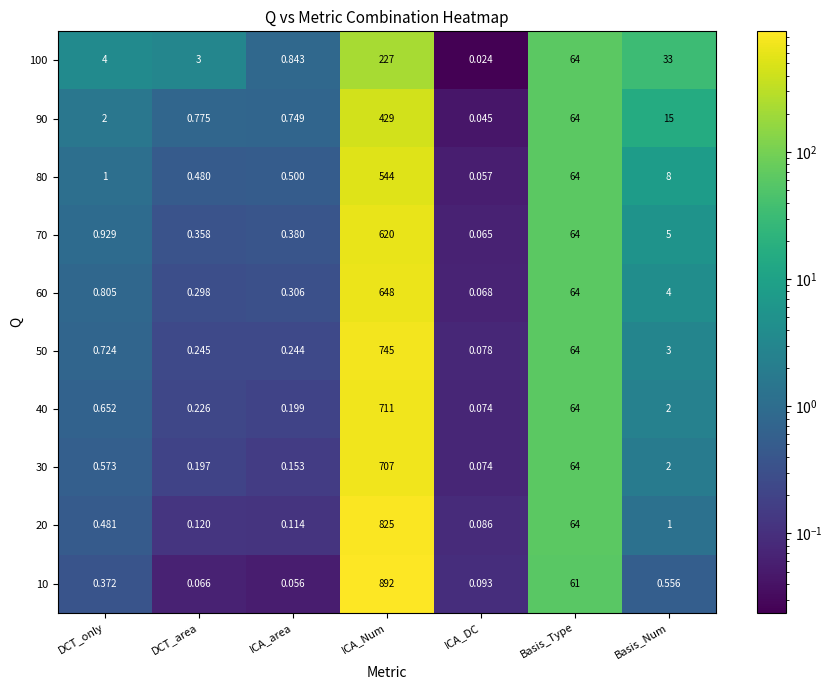

At which category is the sum across all series the highest?

ICA_Num